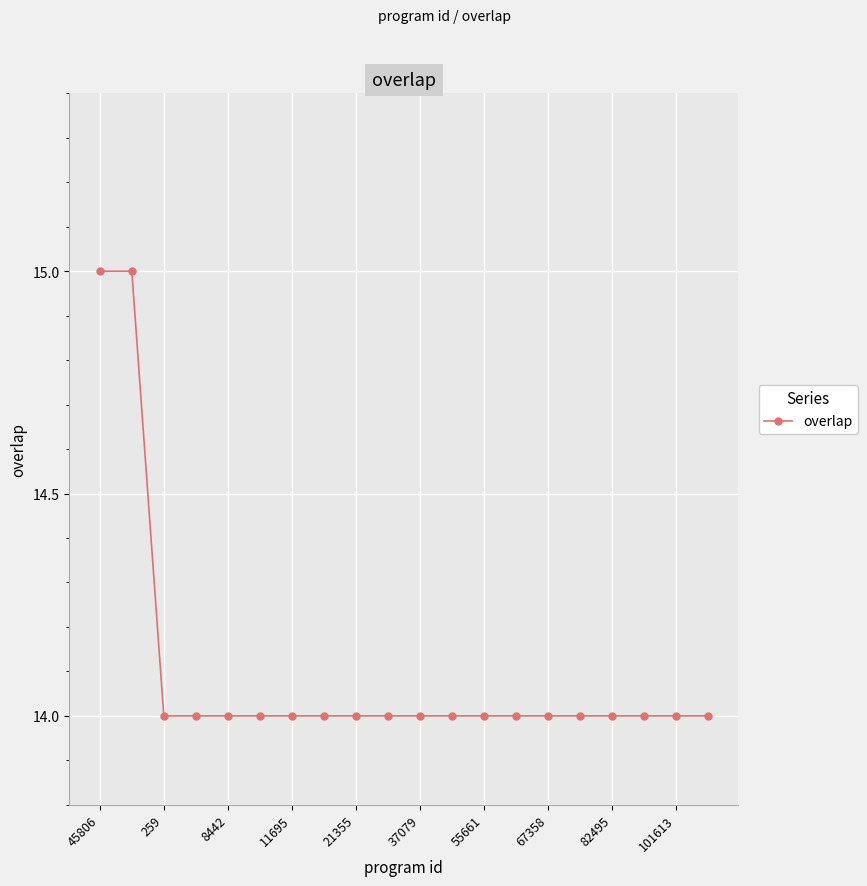

What is the greatest value displayed?

15